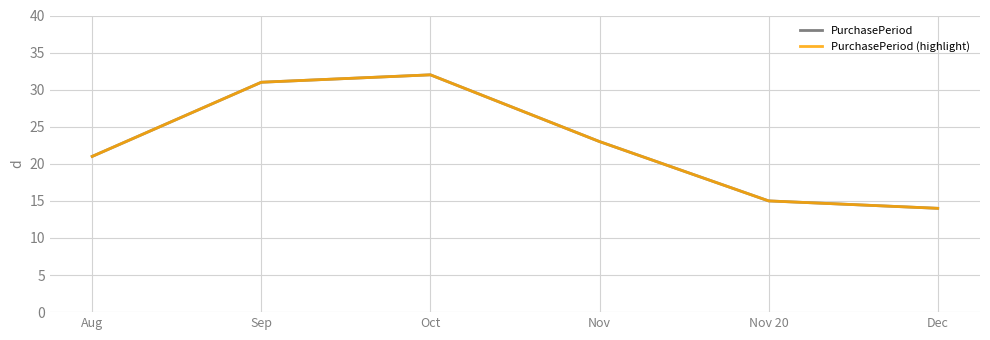

True or false: PurchasePeriod and PurchasePeriod (highlight) cross at least once.

False